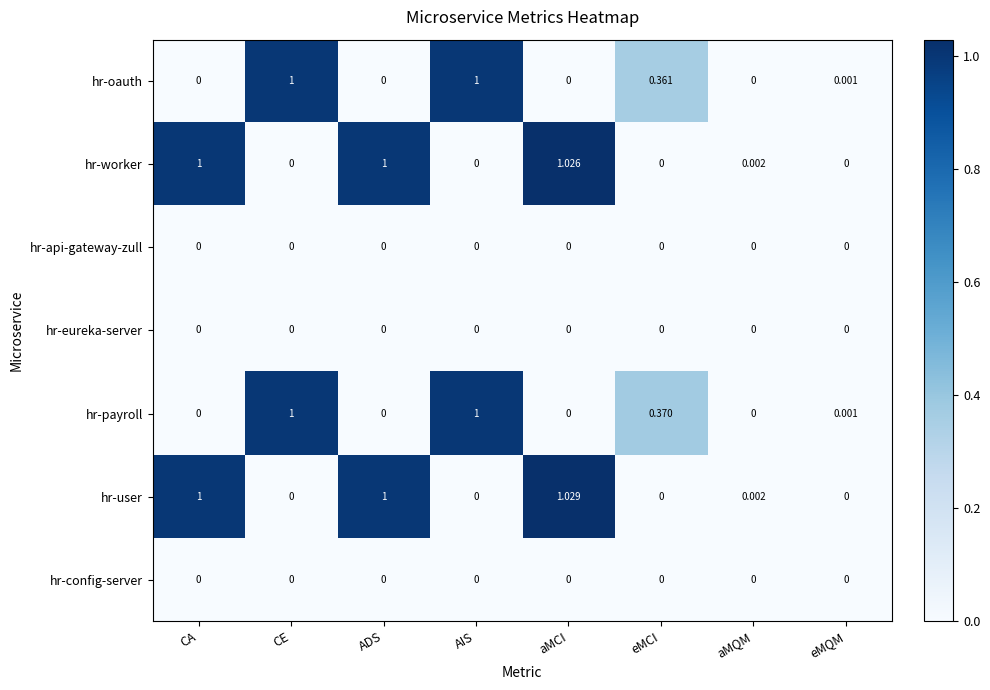

Which series has the largest total across all categories?

hr-user